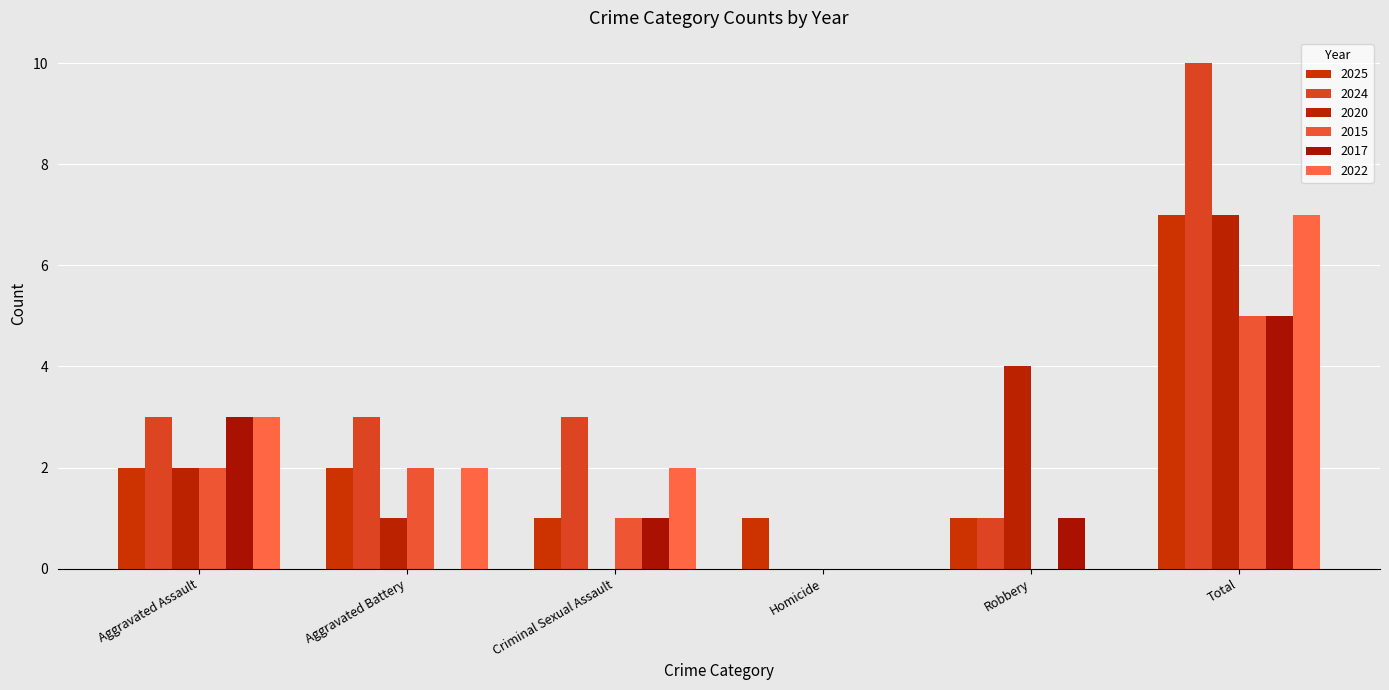

Which label corresponds to the largest value in the chart?

Total